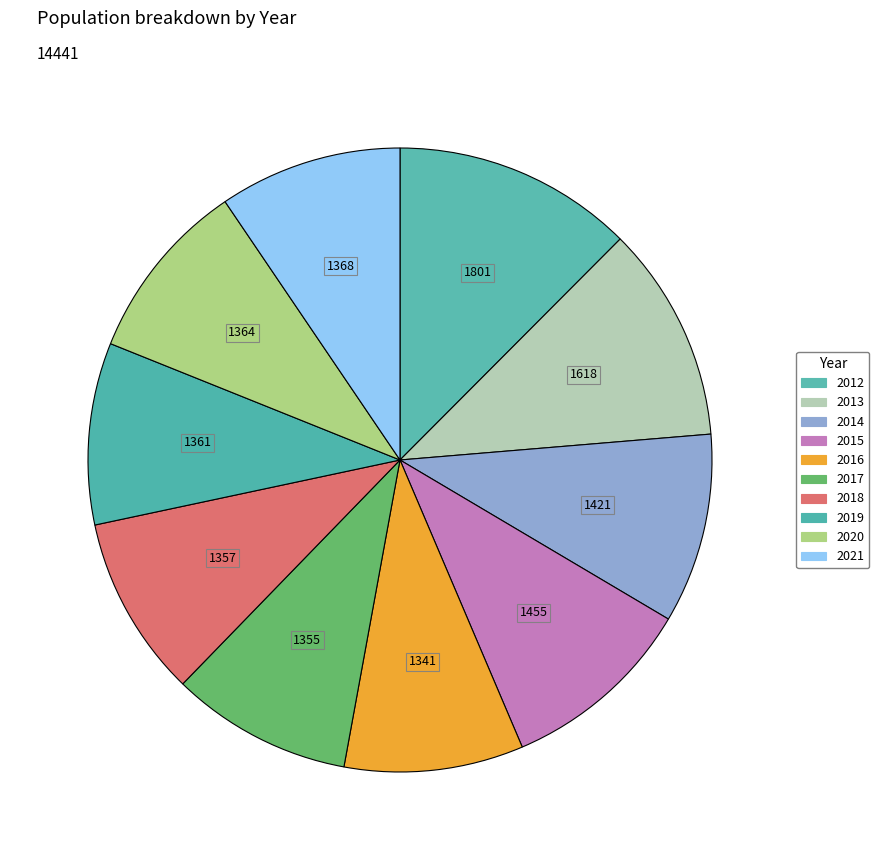

To the nearest percent, what is the difference between the largest and smallest slice percentages?

3%